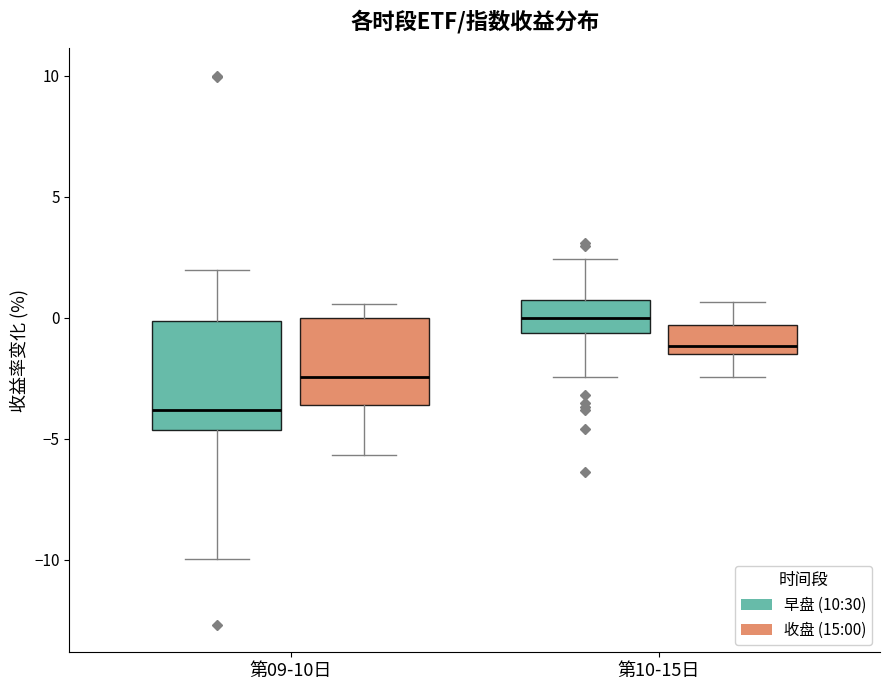

Which box is the tallest, from its lower edge to its upper edge?

第09-10日 (早盘 (10:30))